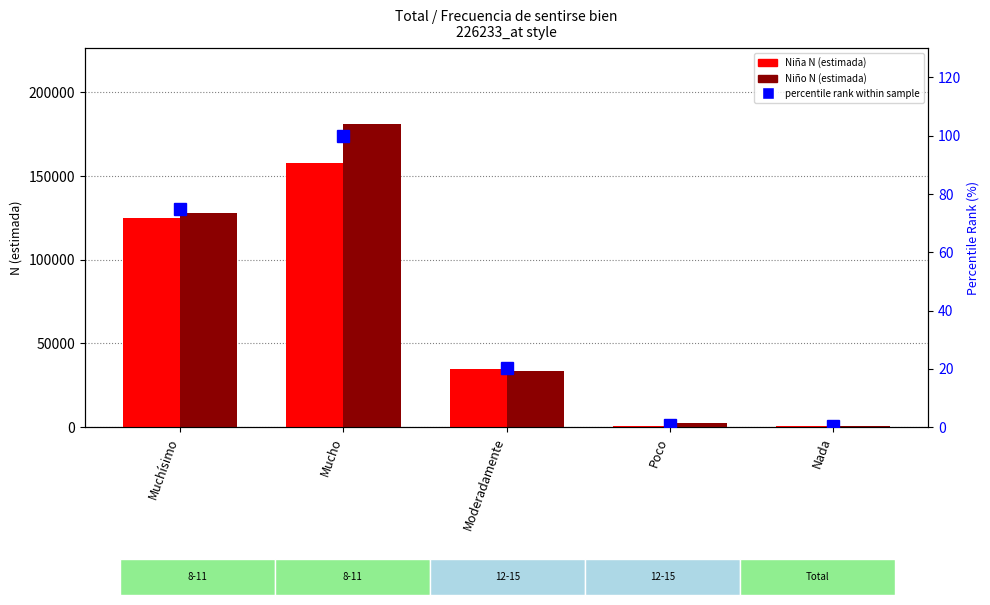

Does the chart contain stacked bars?

No